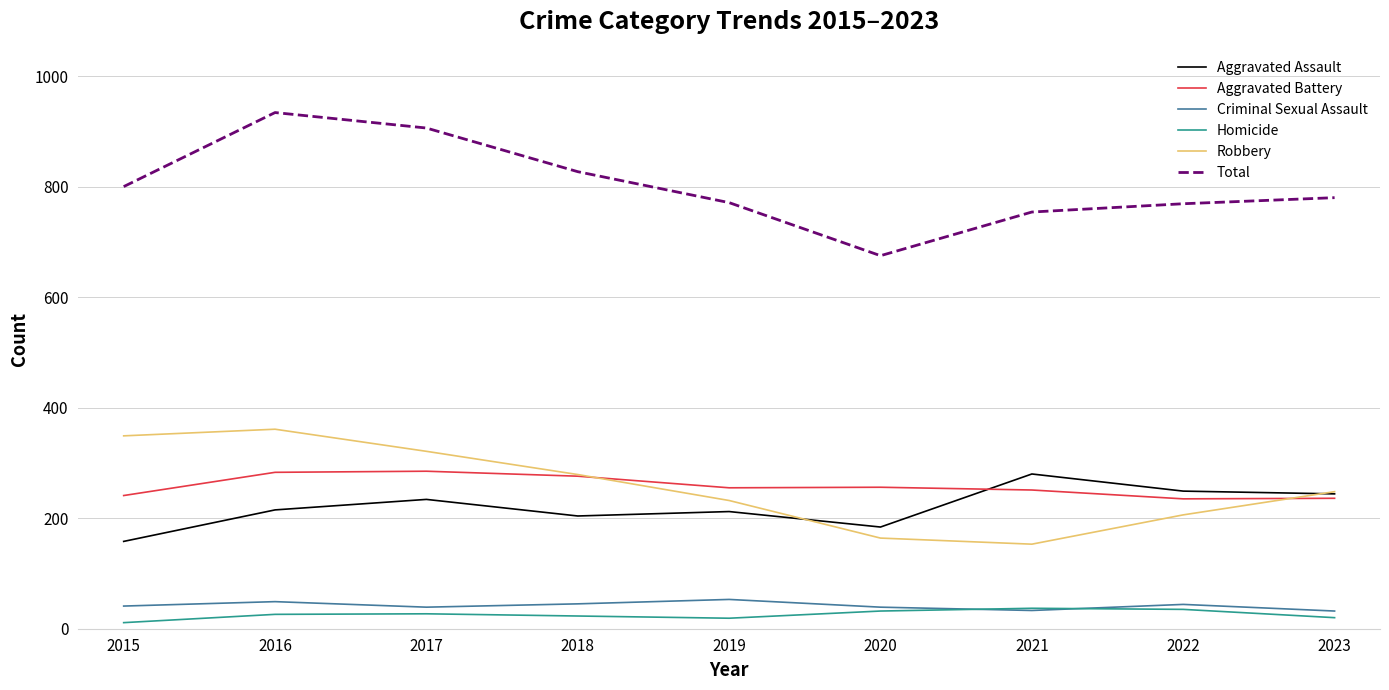

How many values in the Total series are below 780?

4